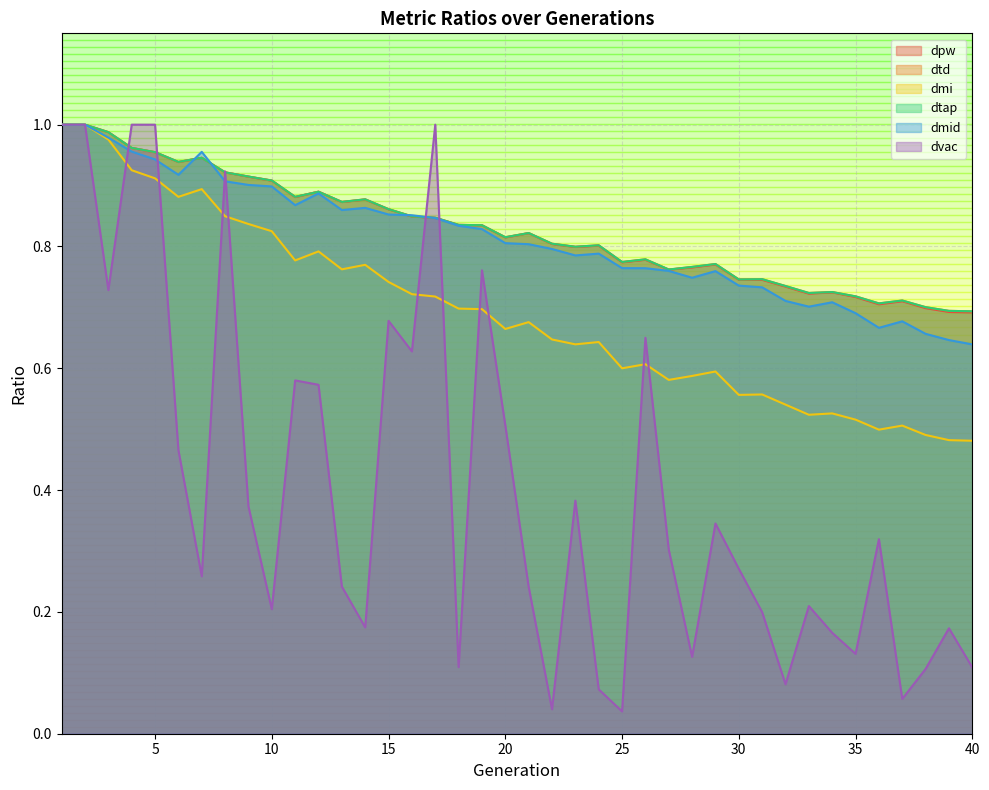

Is the value of dpw at 8 greater than the value of dtd at 11?

Yes